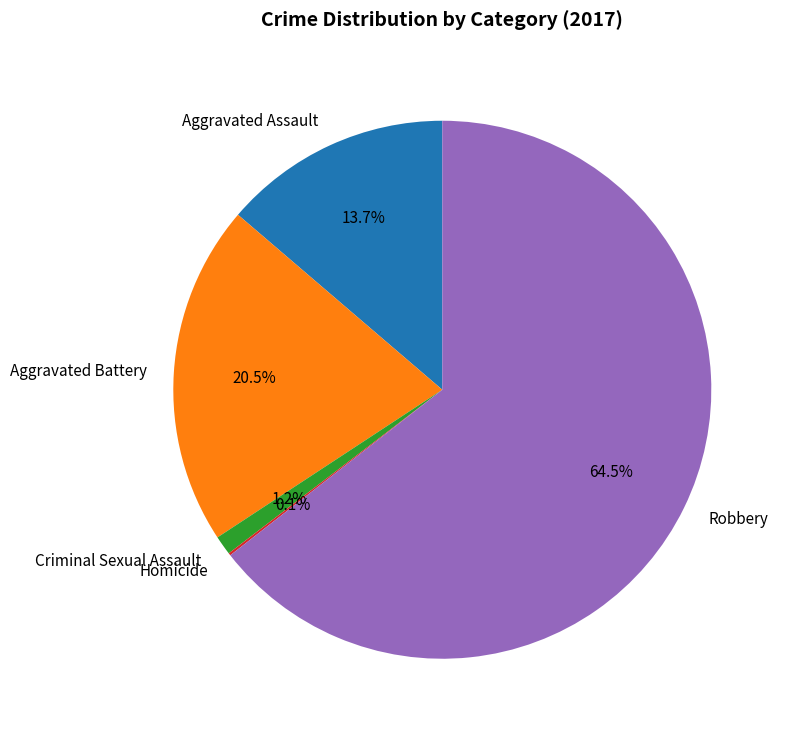

What is the ratio of the value at Robbery to the value at Aggravated Battery?

3.1